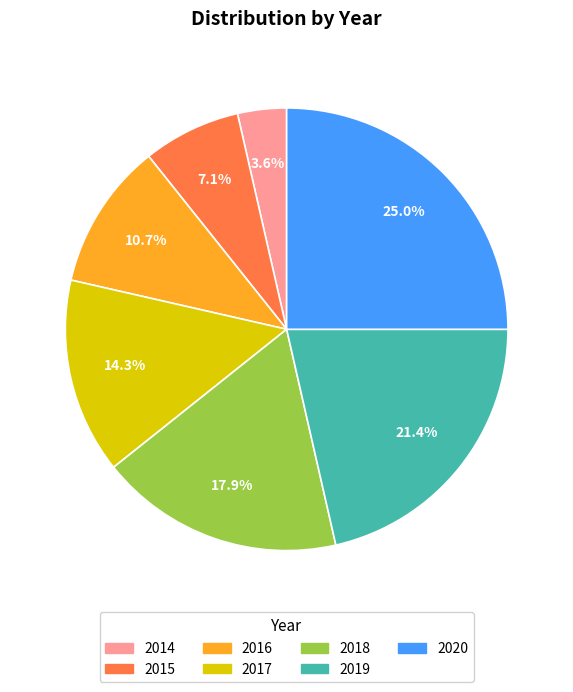

To the nearest percent, what percentage of the pie is 2018?

18%